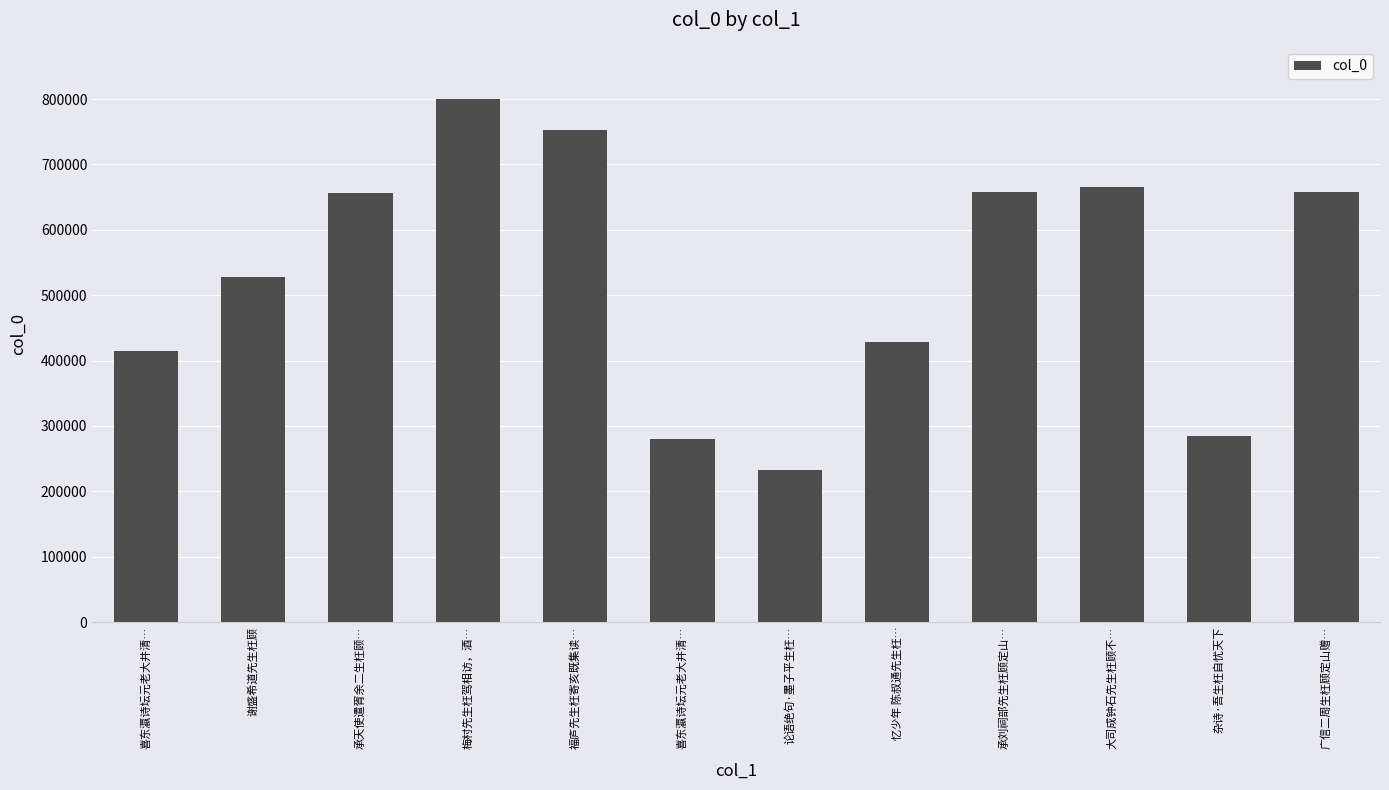

Does the chart contain any negative values?

No